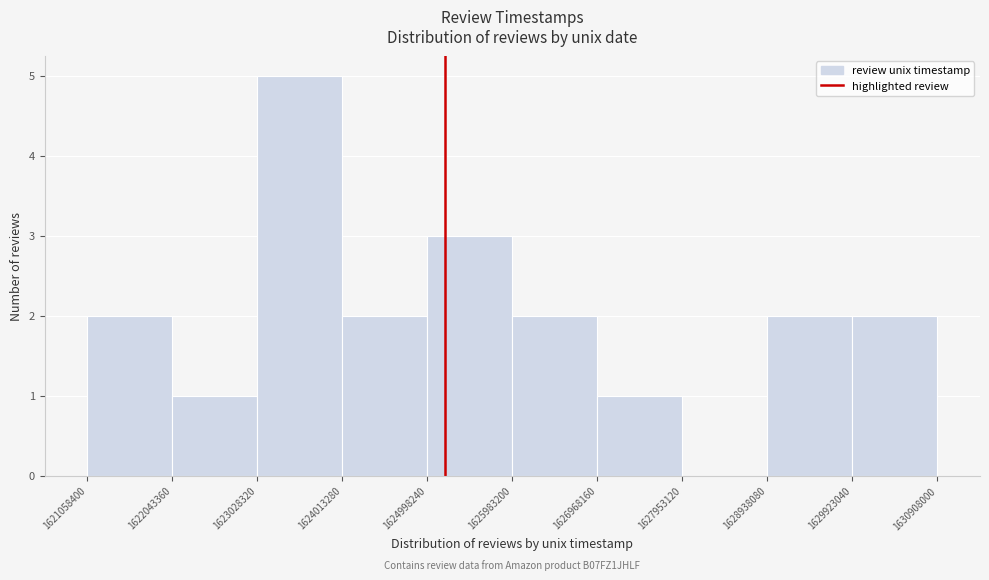

Over which range of the x-axis is the bar tallest?

1623028320 to 1624013280